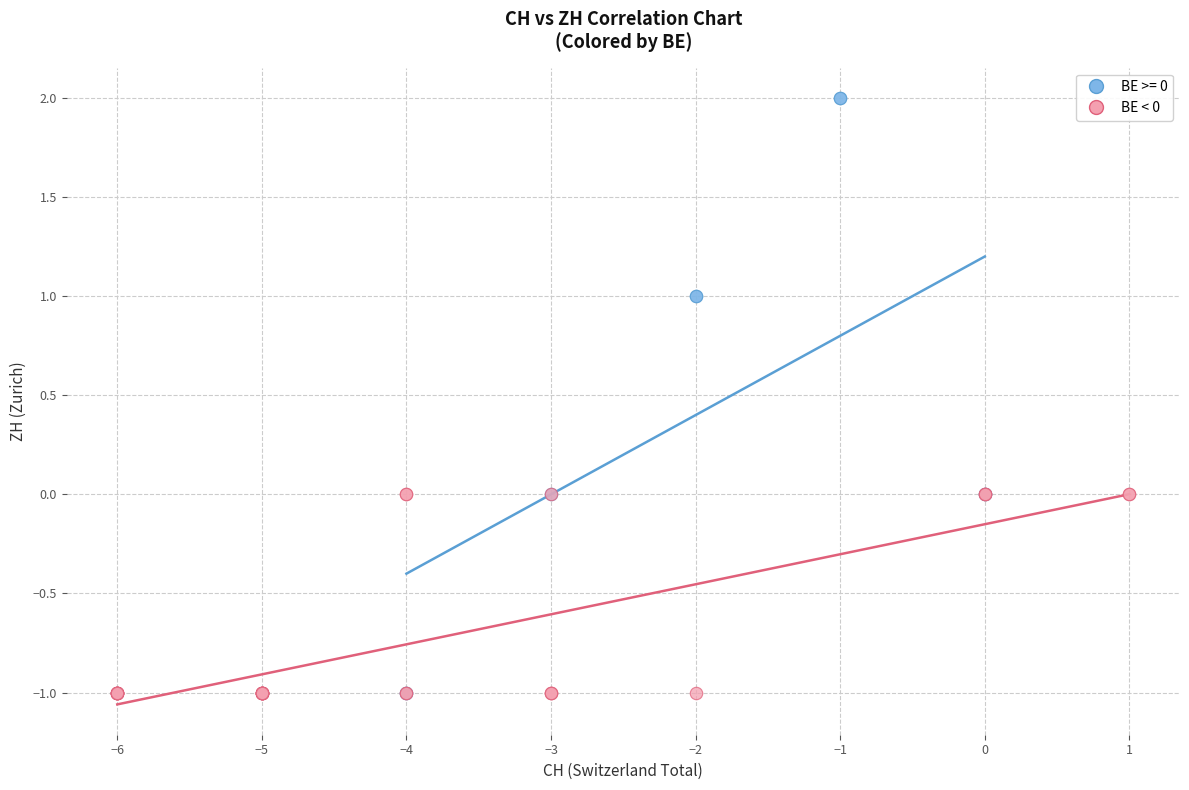

Which series reaches the maximum Y coordinate?

BE >= 0